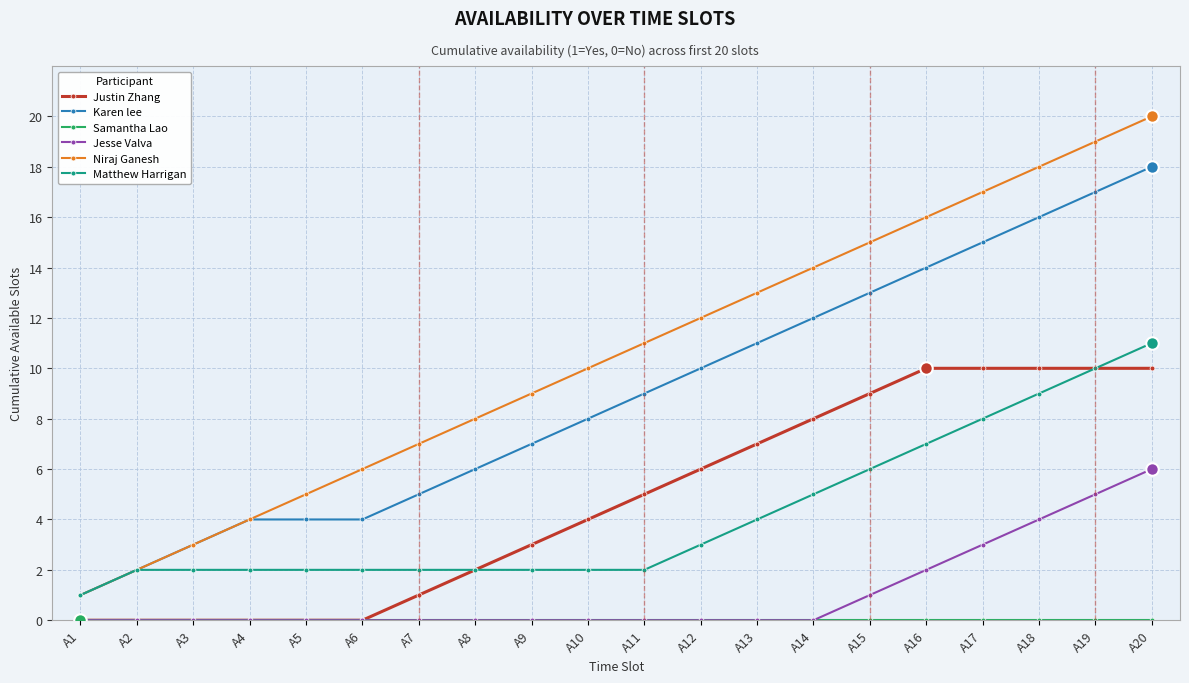

At which label is Karen lee closest to 9?

A11